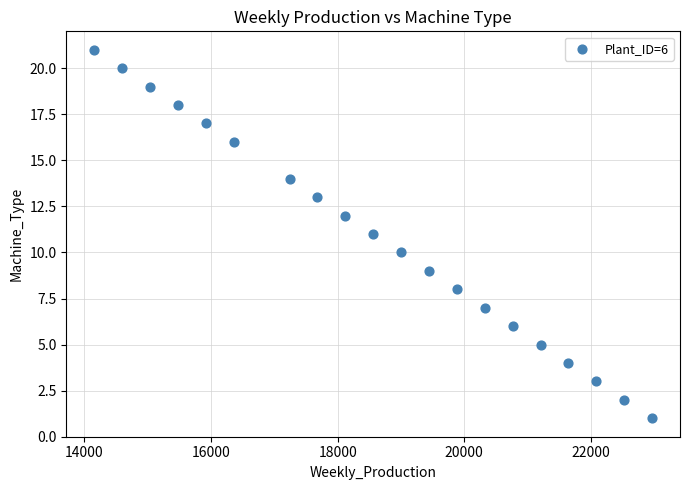

What is the range of Y values (max minus min)?

20